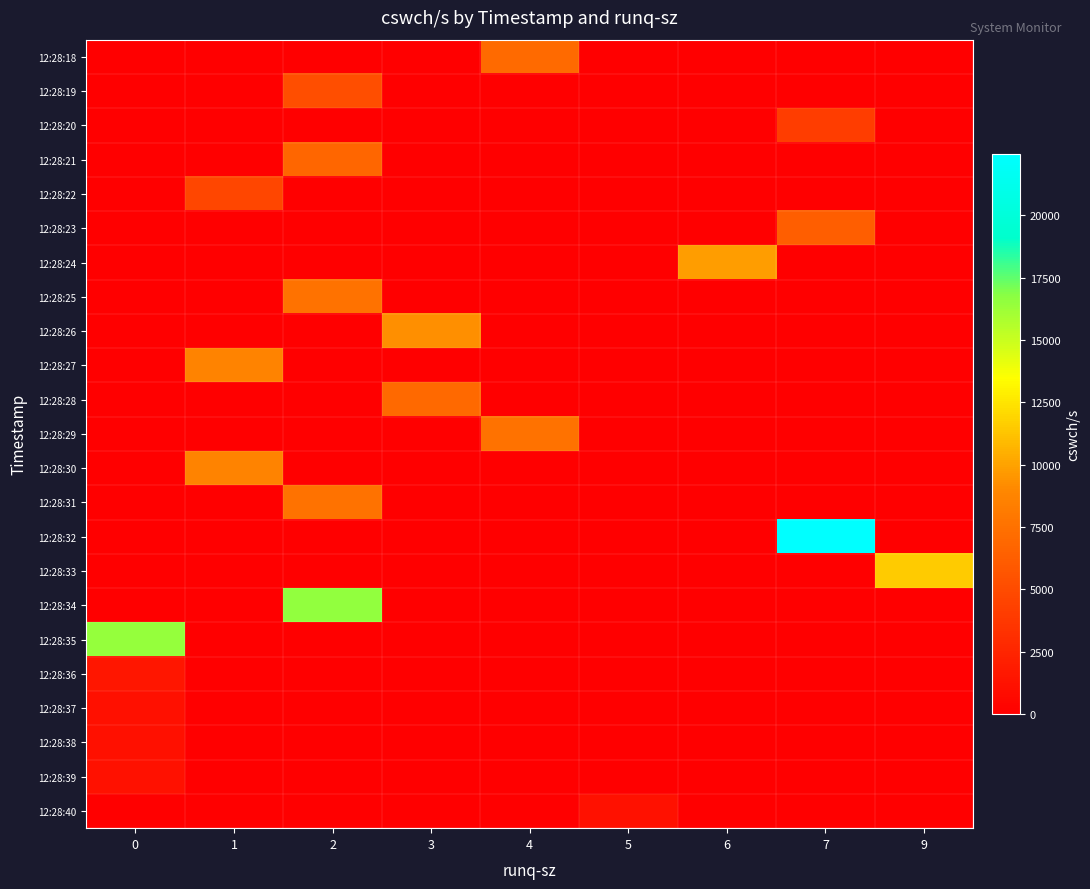

Reading left to right, list all the values displayed in this chart.

row_0: 0	0	0	0	7047	0	0	0	0
row_1: 0	0	5188	0	0	0	0	0	0
row_2: 0	0	0	0	0	0	0	4124	0
row_3: 0	0	6784	0	0	0	0	0	0
row_4: 0	4737	0	0	0	0	0	0	0
row_5: 0	0	0	0	0	0	0	6297	0
row_6: 0	0	0	0	0	0	9815	0	0
row_7: 0	0	7628	0	0	0	0	0	0
row_8: 0	0	0	9242	0	0	0	0	0
row_9: 0	8758	0	0	0	0	0	0	0
row_10: 0	0	0	6939	0	0	0	0	0
row_11: 0	0	0	0	7629	0	0	0	0
row_12: 0	8757	0	0	0	0	0	0	0
row_13: 0	0	7552	0	0	0	0	0	0
row_14: 0	0	0	0	0	0	0	22465	0
row_15: 0	0	0	0	0	0	0	0	11498
row_16: 0	0	16500	0	0	0	0	0	0
row_17: 16454	0	0	0	0	0	0	0	0
row_18: 1527	0	0	0	0	0	0	0	0
row_19: 1106	0	0	0	0	0	0	0	0
row_20: 1121	0	0	0	0	0	0	0	0
row_21: 1145	0	0	0	0	0	0	0	0
row_22: 0	0	0	0	0	1162	0	0	0